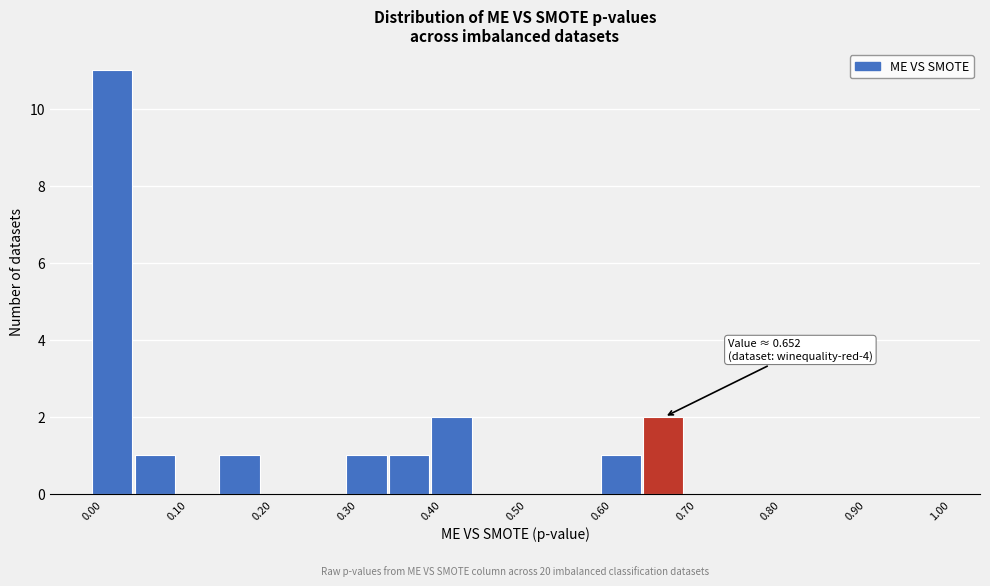

Which range on the x-axis has the tallest bar?

0.00 to 0.05